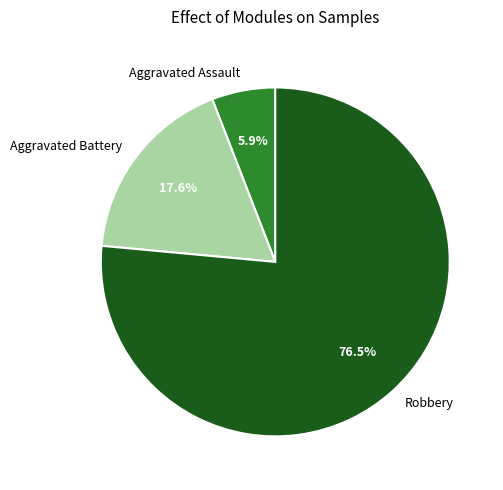

To the nearest percent, what is the difference between the Aggravated Assault and Robbery slice percentages?

71%